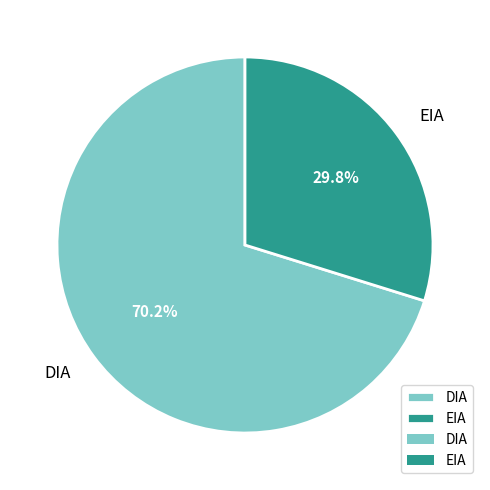

To the nearest percent, what is the combined percentage of DIA and EIA?

100%